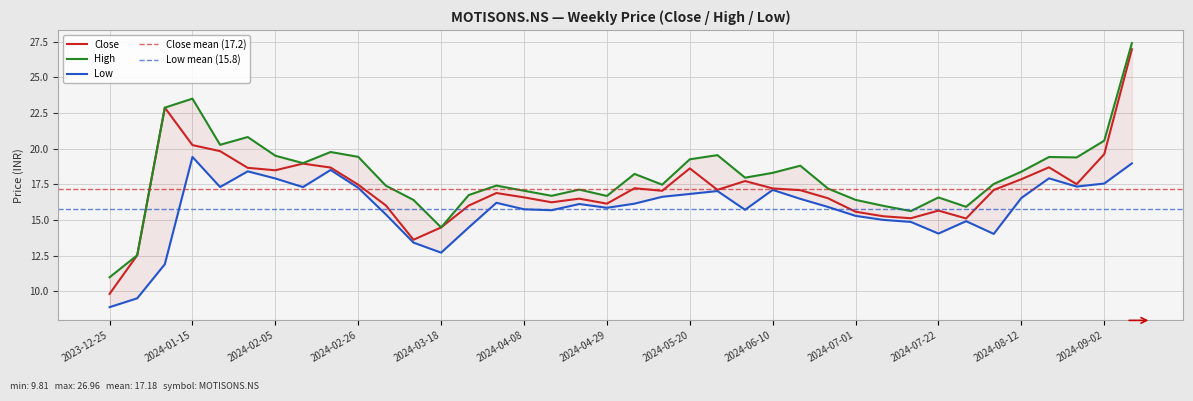

In Low, how many points are higher than both neighbors (excluding endpoints)?

9